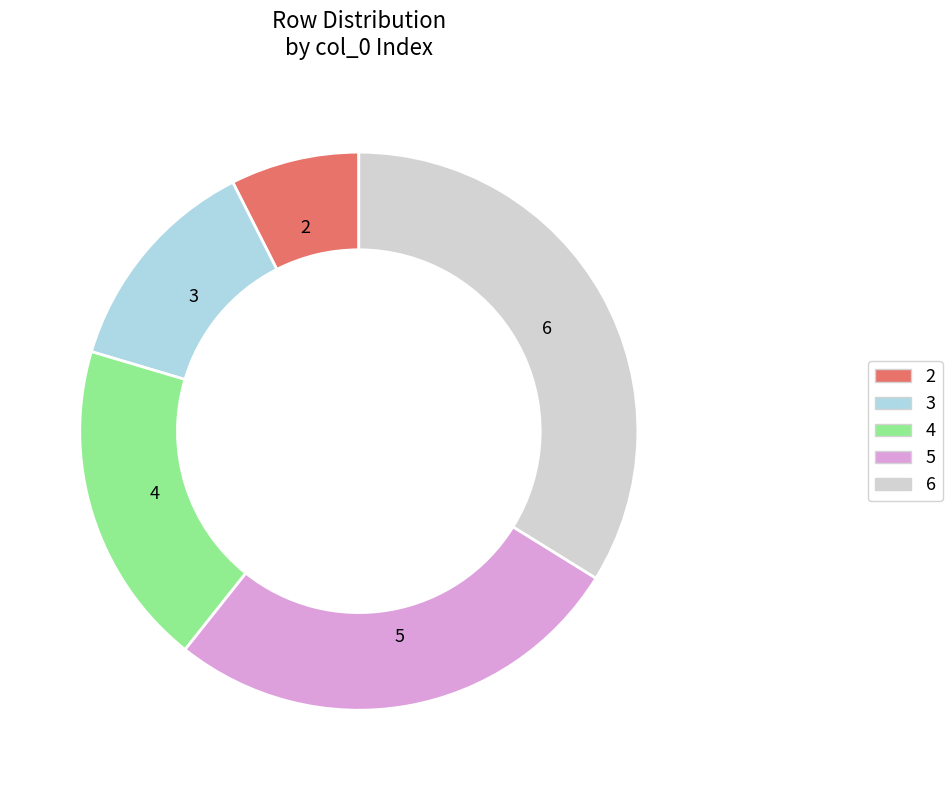

Count the number of slices in the pie.

5